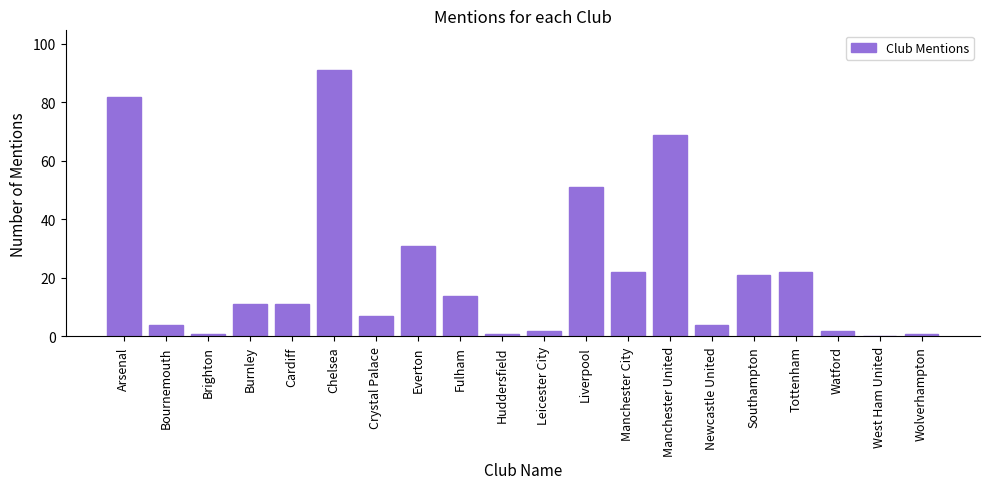

Reading right to left, transcribe all the data shown in this chart.

Wolverhampton=1	West Ham United=0	Watford=2	Tottenham=22	Southampton=21	Newcastle United=4	Manchester United=69	Manchester City=22	Liverpool=51	Leicester City=2	Huddersfield=1	Fulham=14	Everton=31	Crystal Palace=7	Chelsea=91	Cardiff=11	Burnley=11	Brighton=1	Bournemouth=4	Arsenal=82